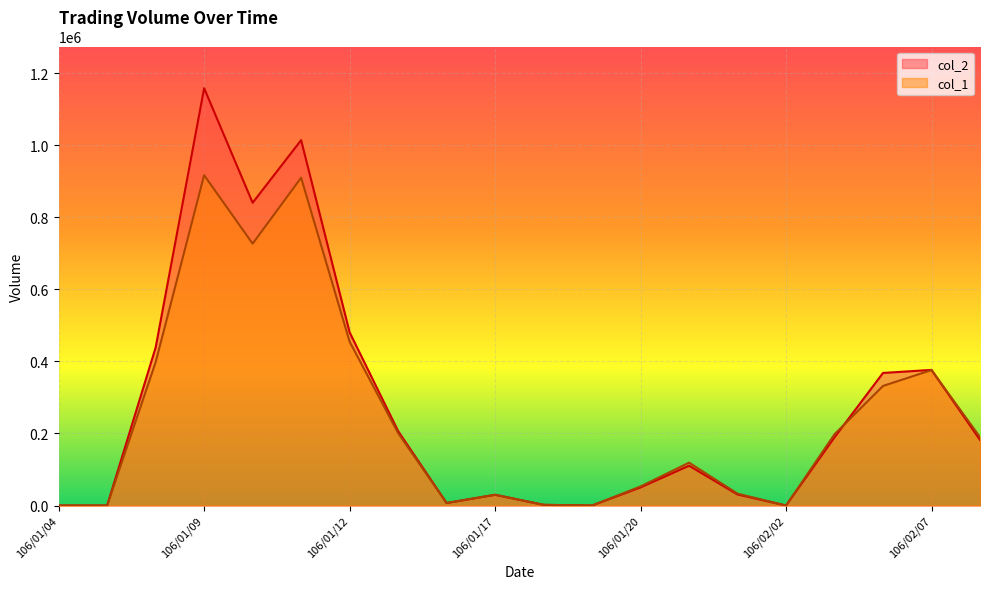

What is the difference between the highest and lowest values at 106/01/13?

5920